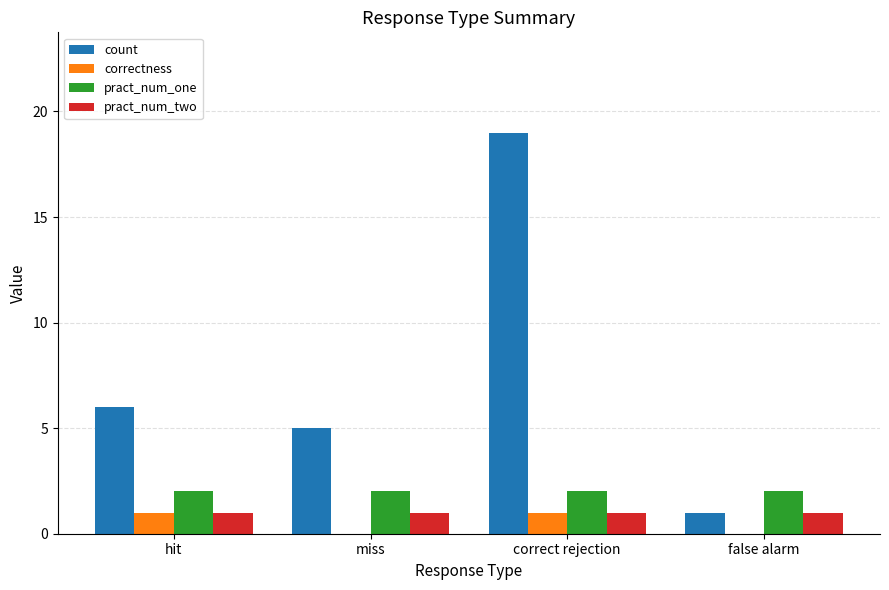

At which category is the sum across all series the highest?

correct rejection